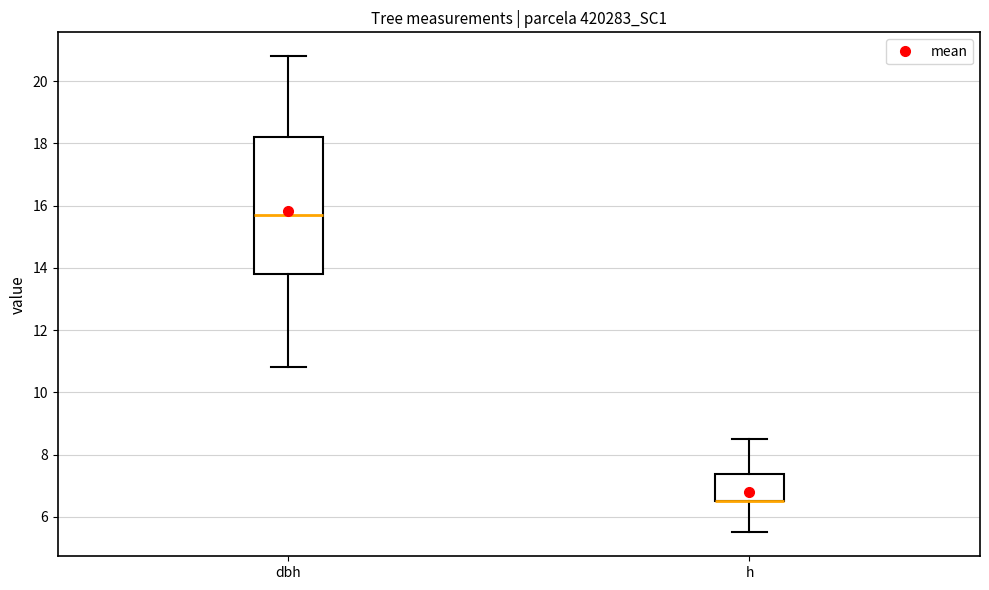

Which box is the tallest, from its lower edge to its upper edge?

dbh